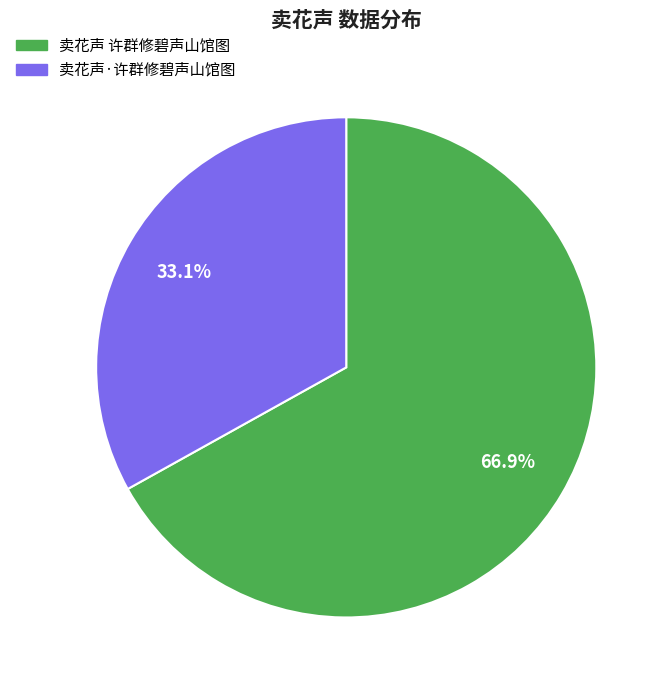

Rank the categories by value from lowest to highest.

卖花声·许群修碧声山馆图, 卖花声 许群修碧声山馆图